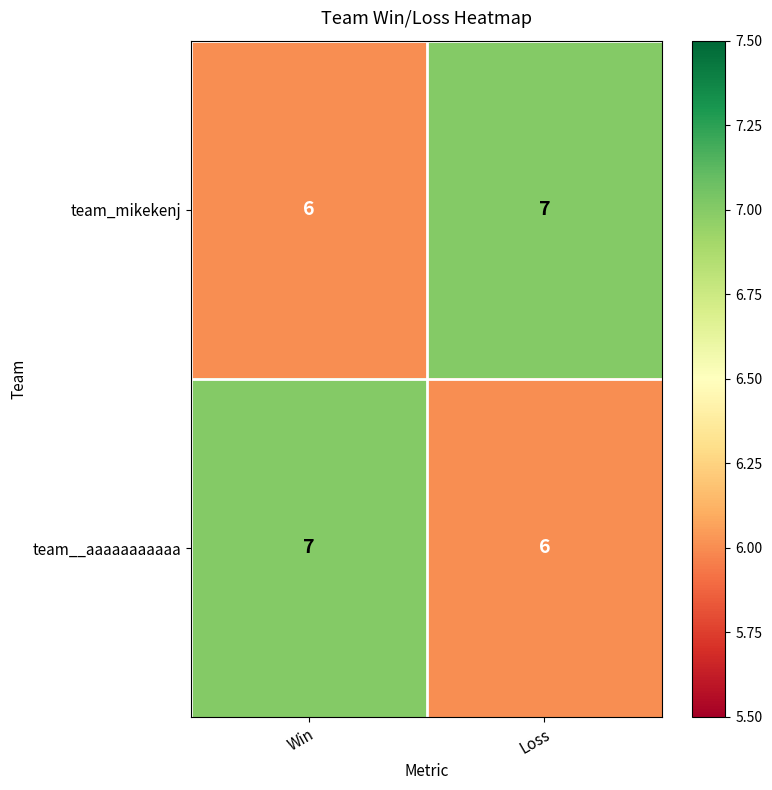

What is the highest value of the team_mikekenj series?

7